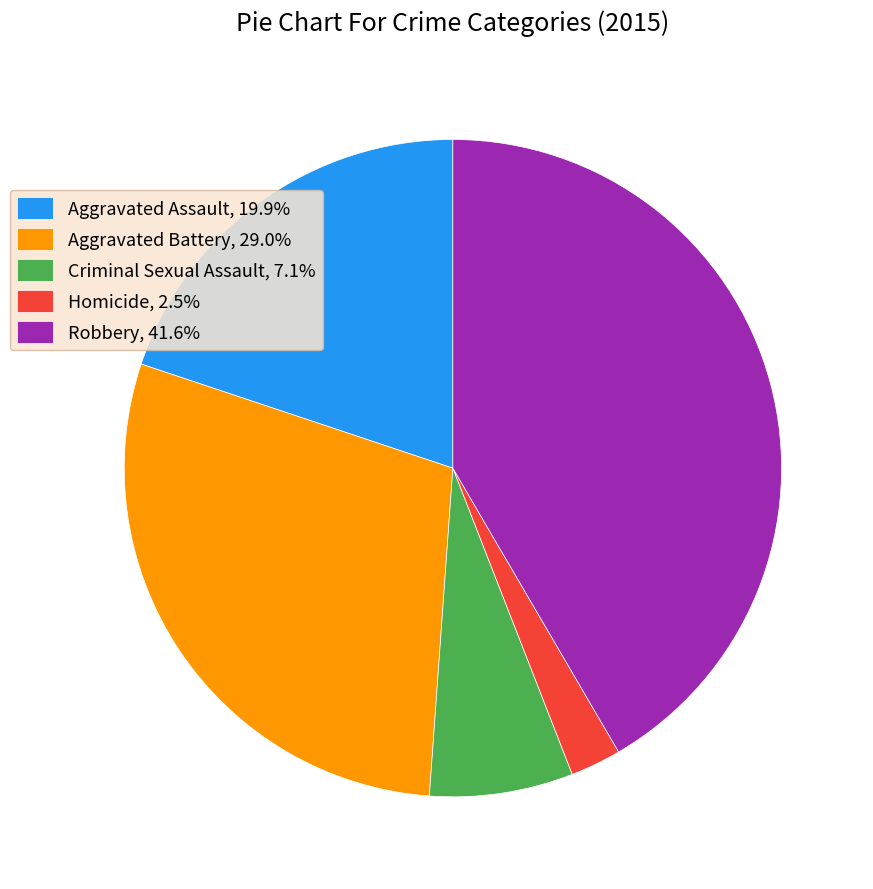

How many slices are in this pie chart?

5